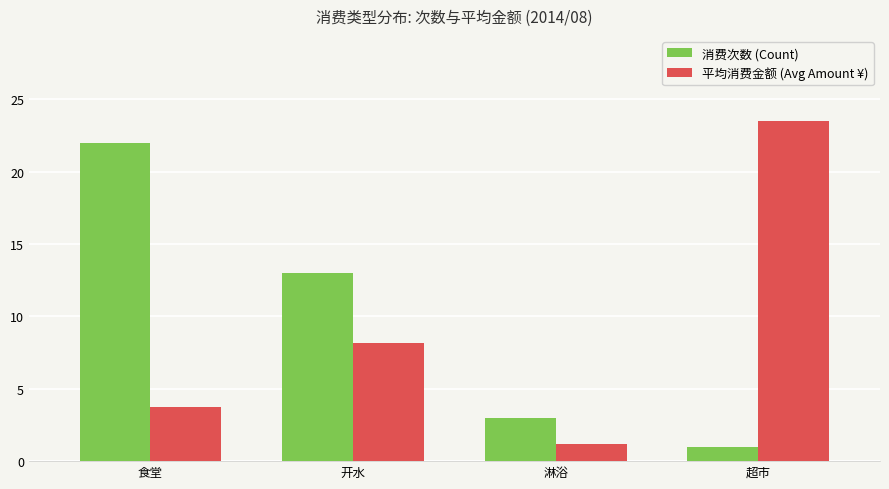

List the series in order of their peak value, highest first.

平均消费金额 (Avg Amount ¥), 消费次数 (Count)